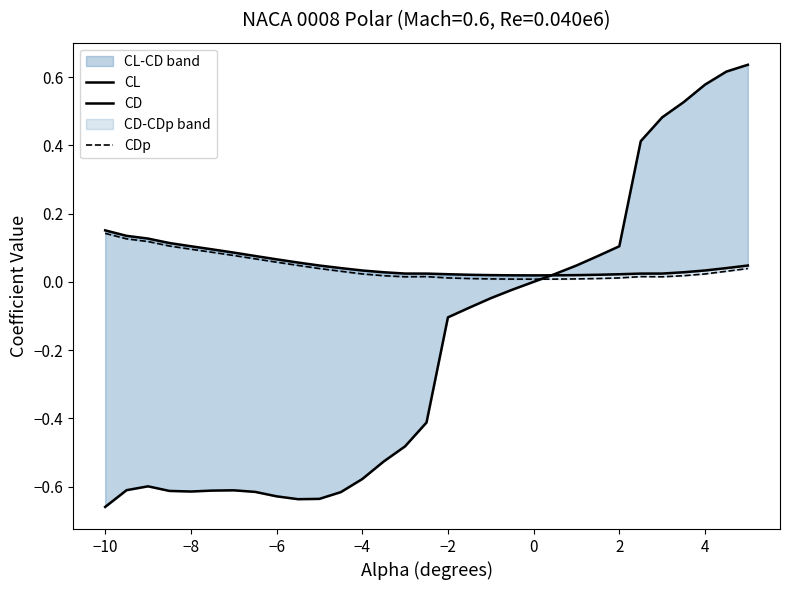

Count the number of categories in the chart.

31